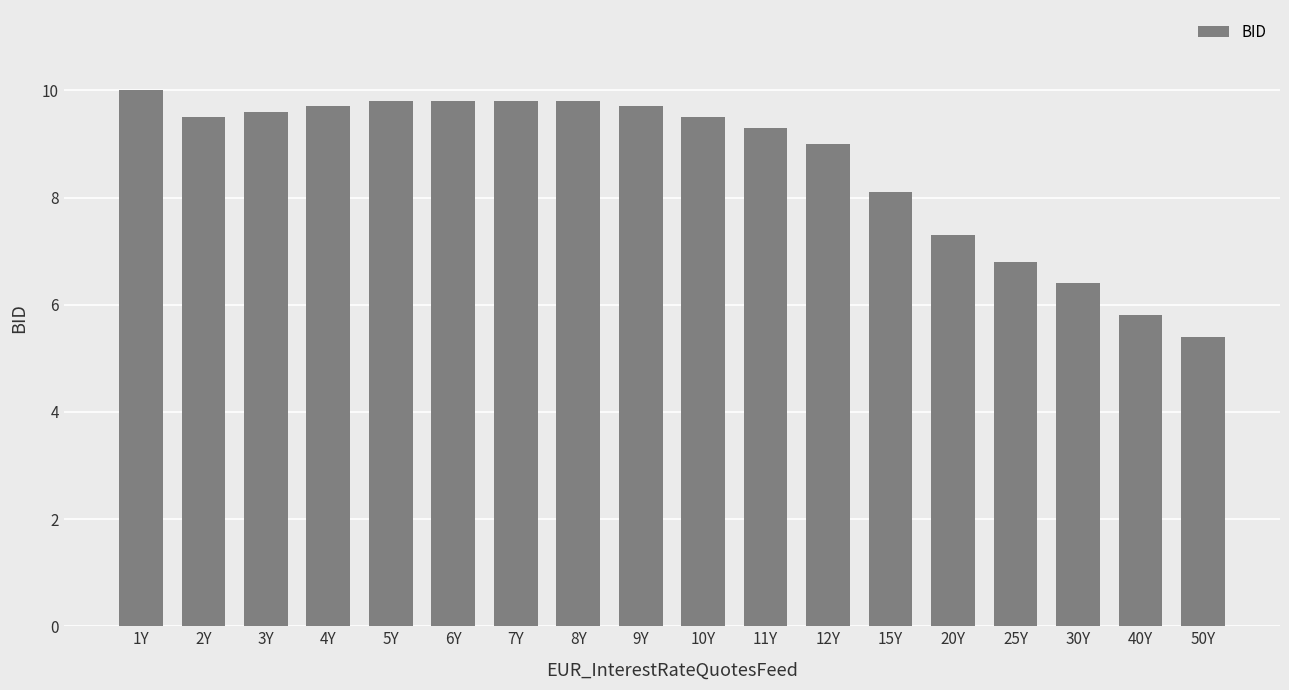

Which category has the highest value across all series?

1Y